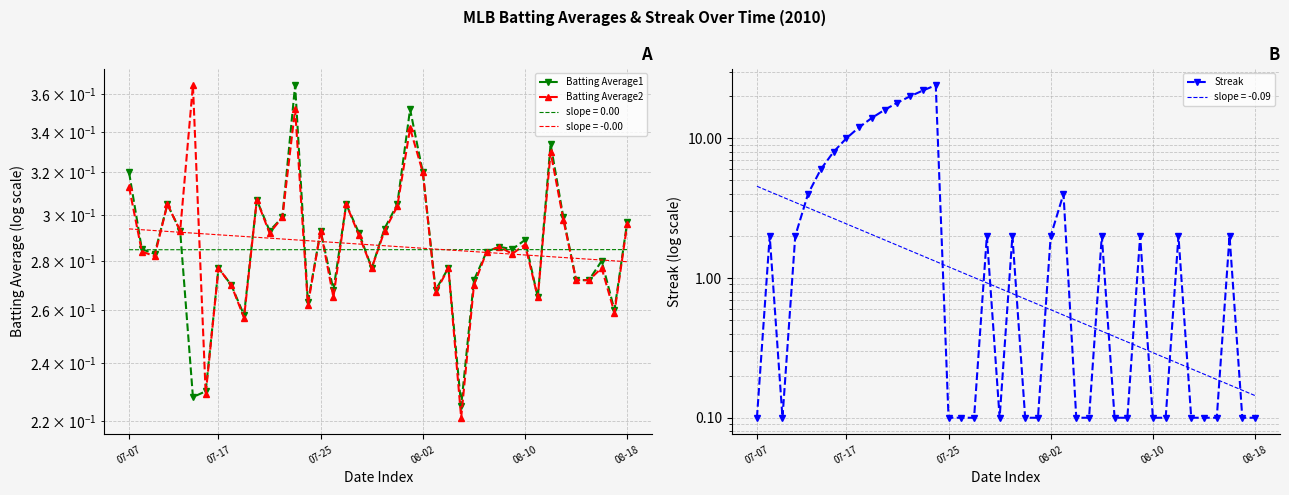

What value does the Batting Average1 series have at 16?

0.3